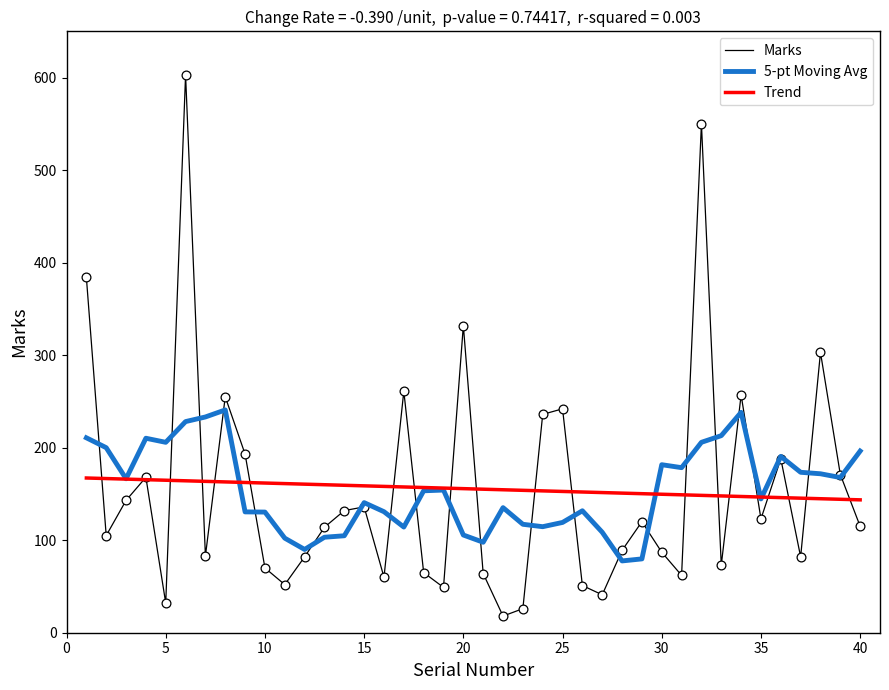

Which series has the largest range (max minus min)?

Marks